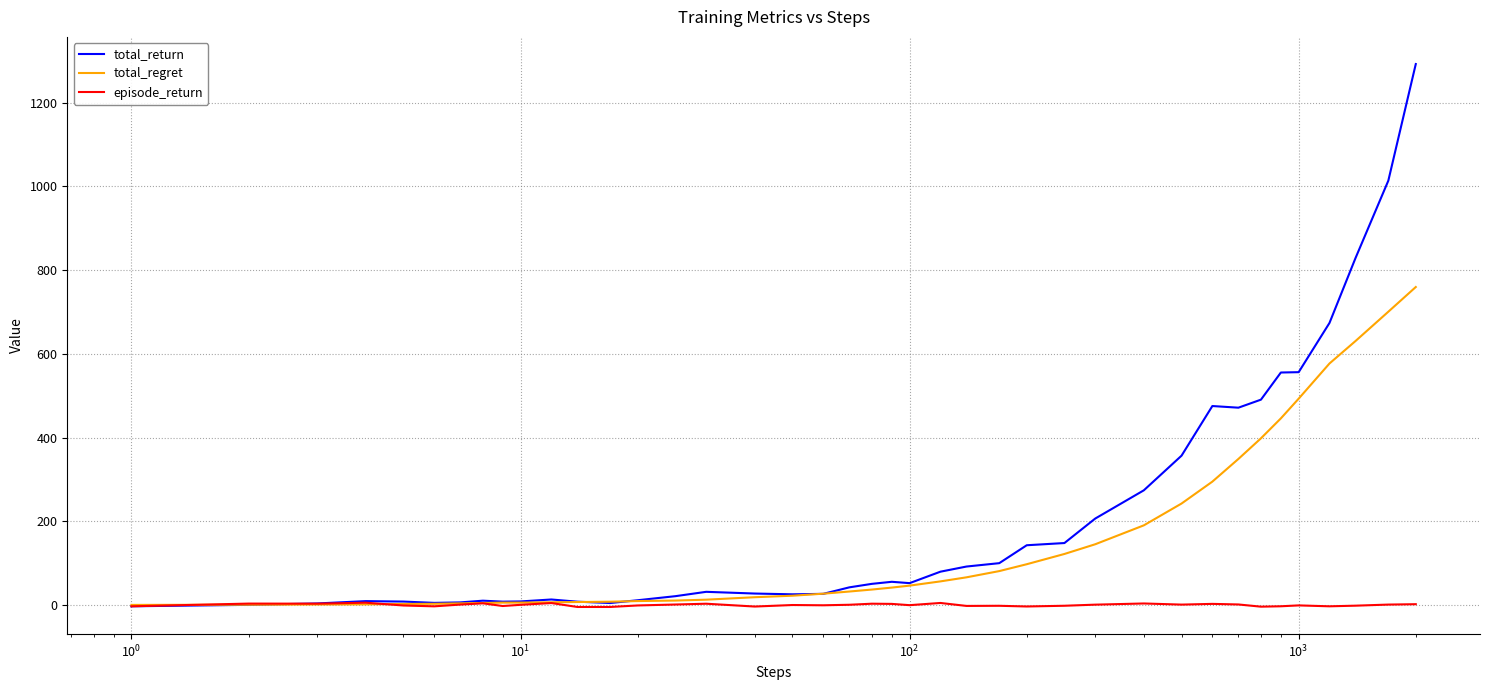

What are all the series names shown in the legend?

total_return, total_regret, episode_return